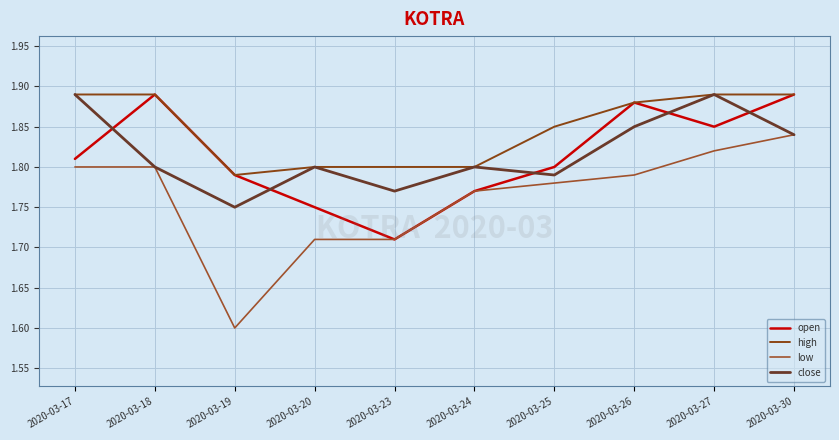

Is it true that close equals 1.8 at 2020-03-24?

True